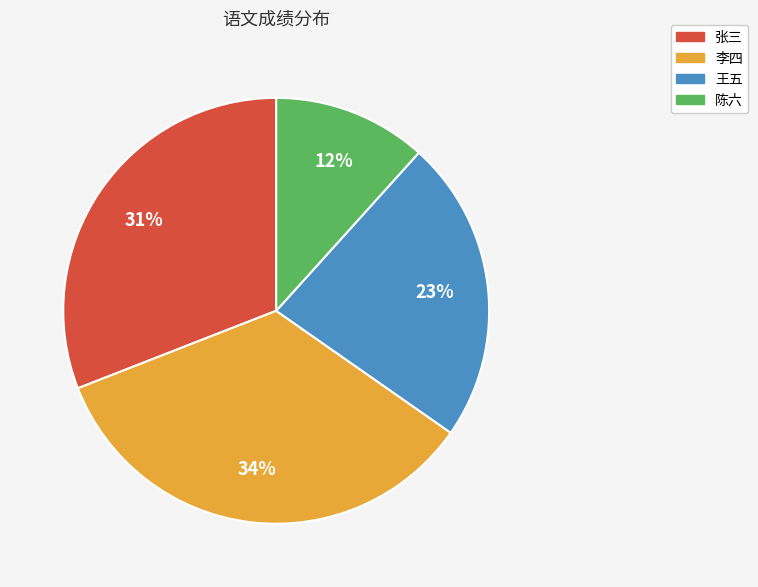

Does any single category account for the majority?

No